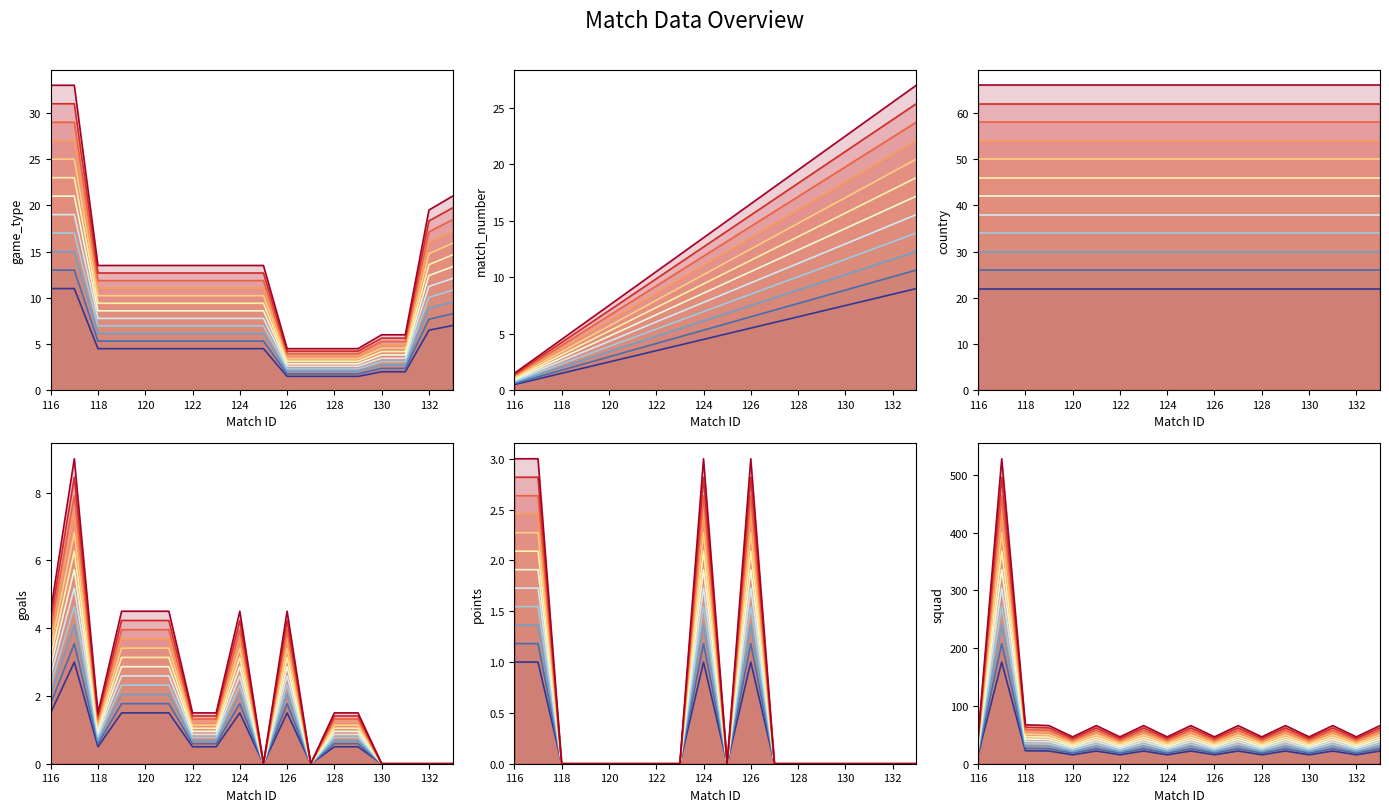

Between 119 and 119, which is larger?

119